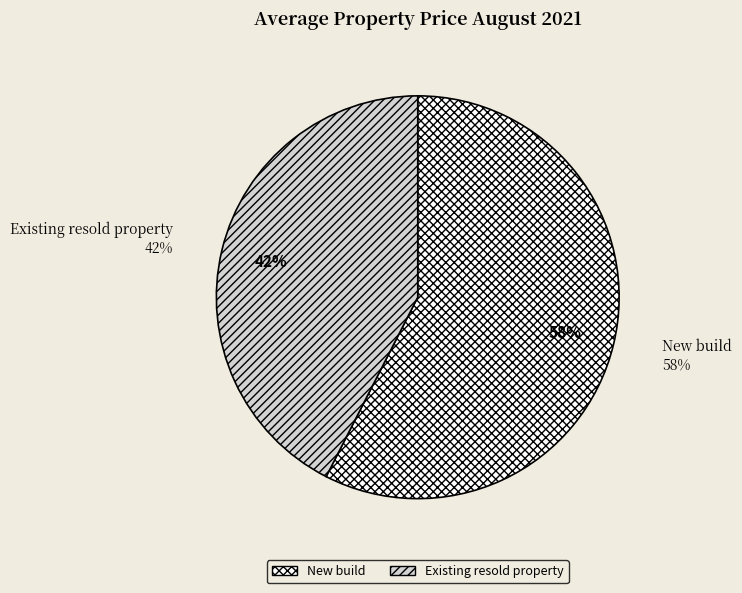

To the nearest percent, what is the average slice percentage?

50%